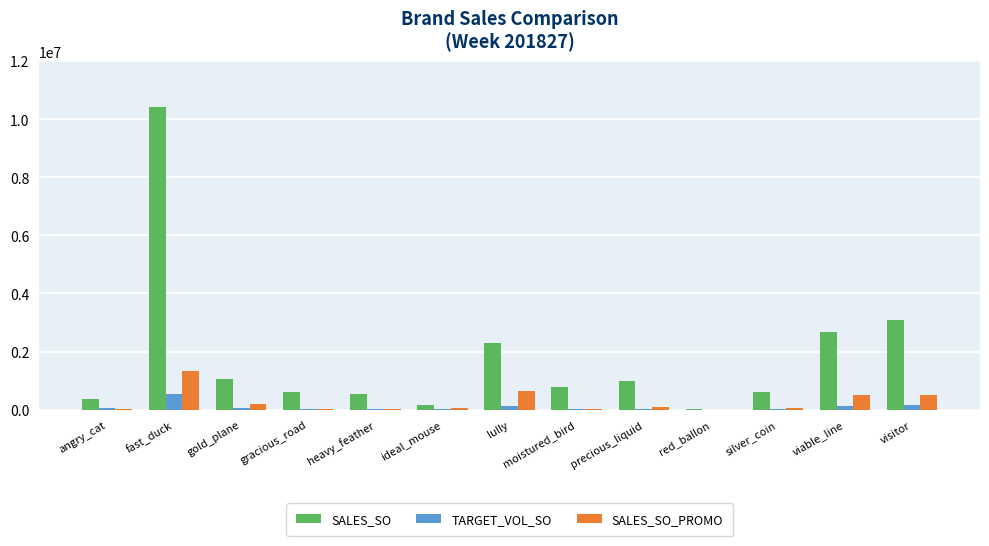

The SALES_SO_PROMO series shows 57087.7 at ideal_mouse. True or false?

True